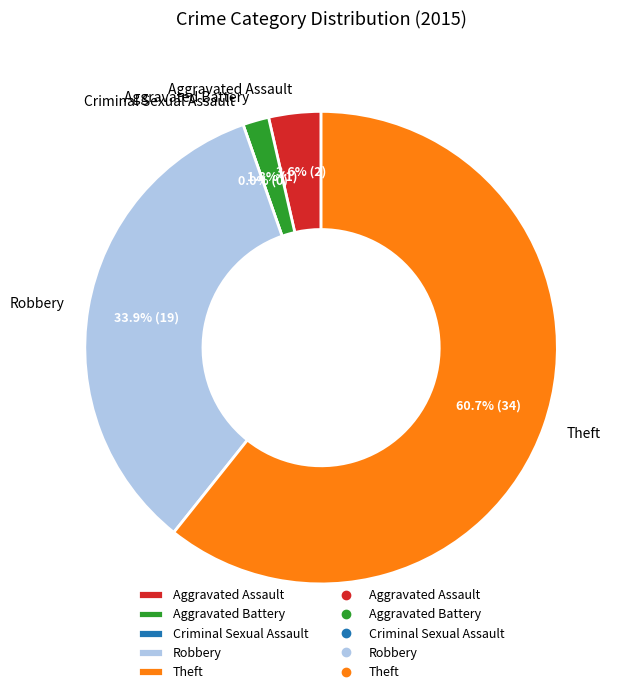

Rank the categories by value from highest to lowest.

Theft, Robbery, Aggravated Assault, Aggravated Battery, Criminal Sexual Assault